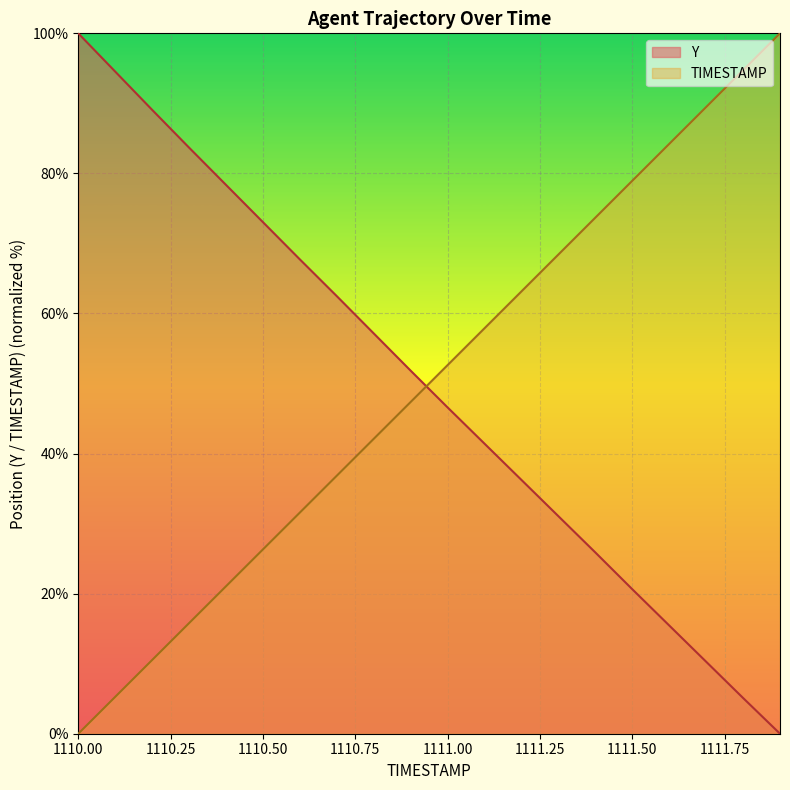

What is the approximate value of Y at 1110.00?

100.0